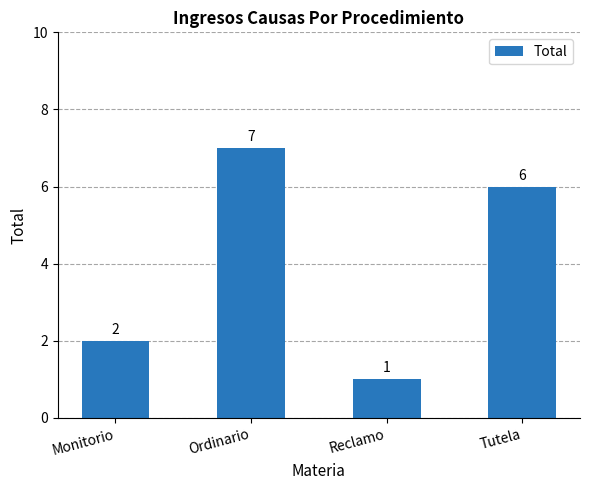

Count the number of categories in the chart.

4